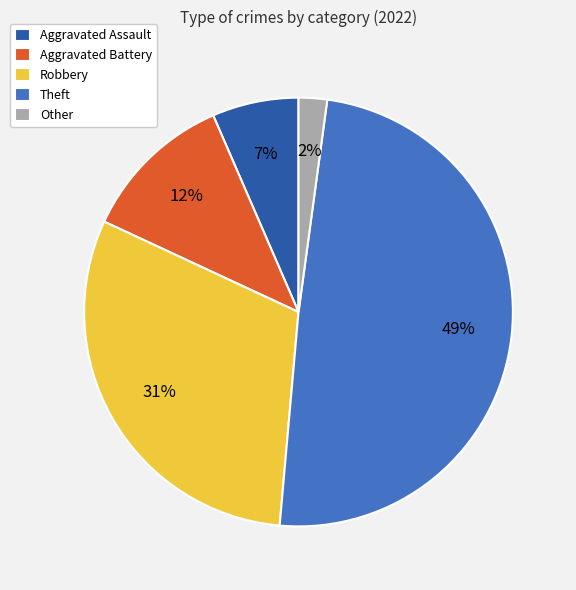

Is Theft the majority of the pie?

No